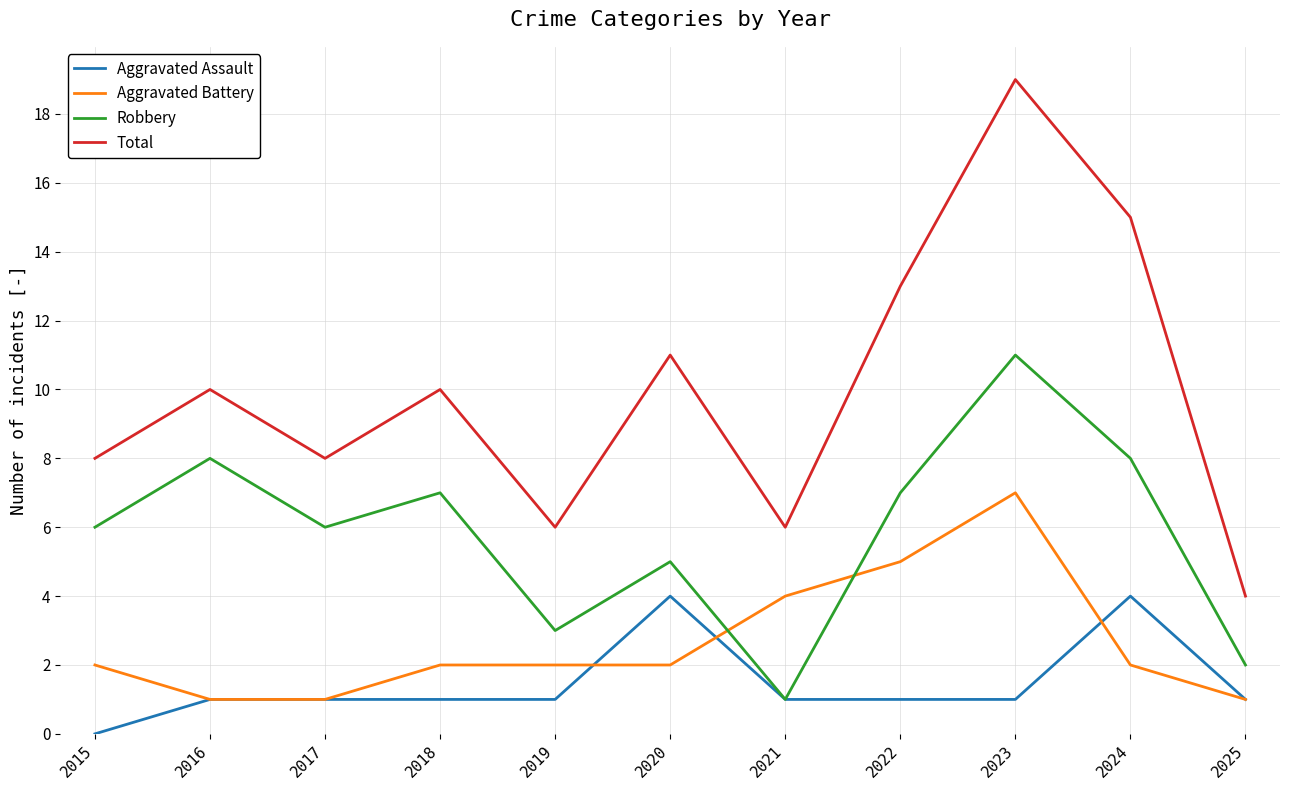

How many intersections are there between Robbery and Aggravated Battery?

2